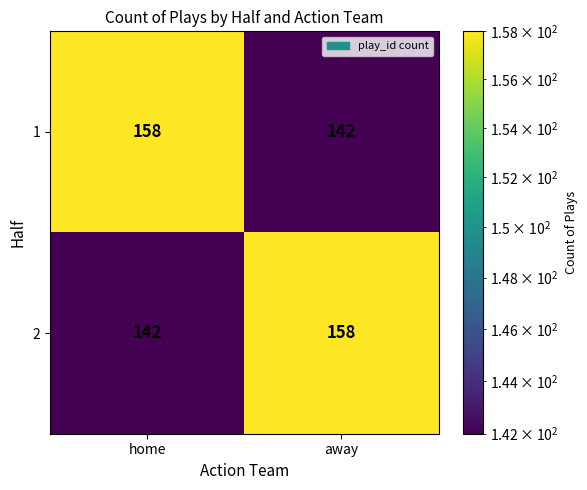

Rank the series at home from lowest to highest value.

2, 1